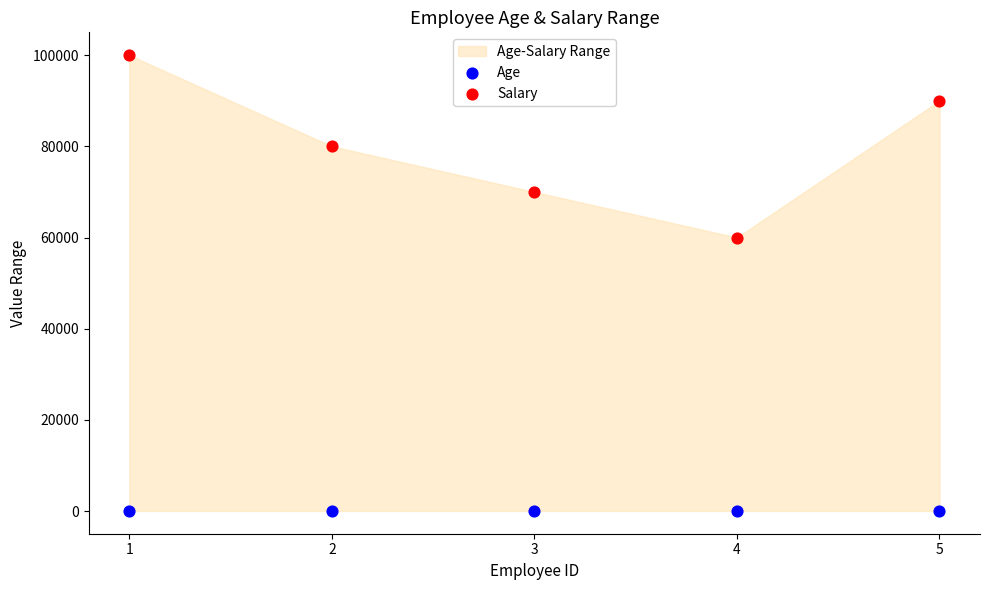

Across all data points, what is the average X value?

3